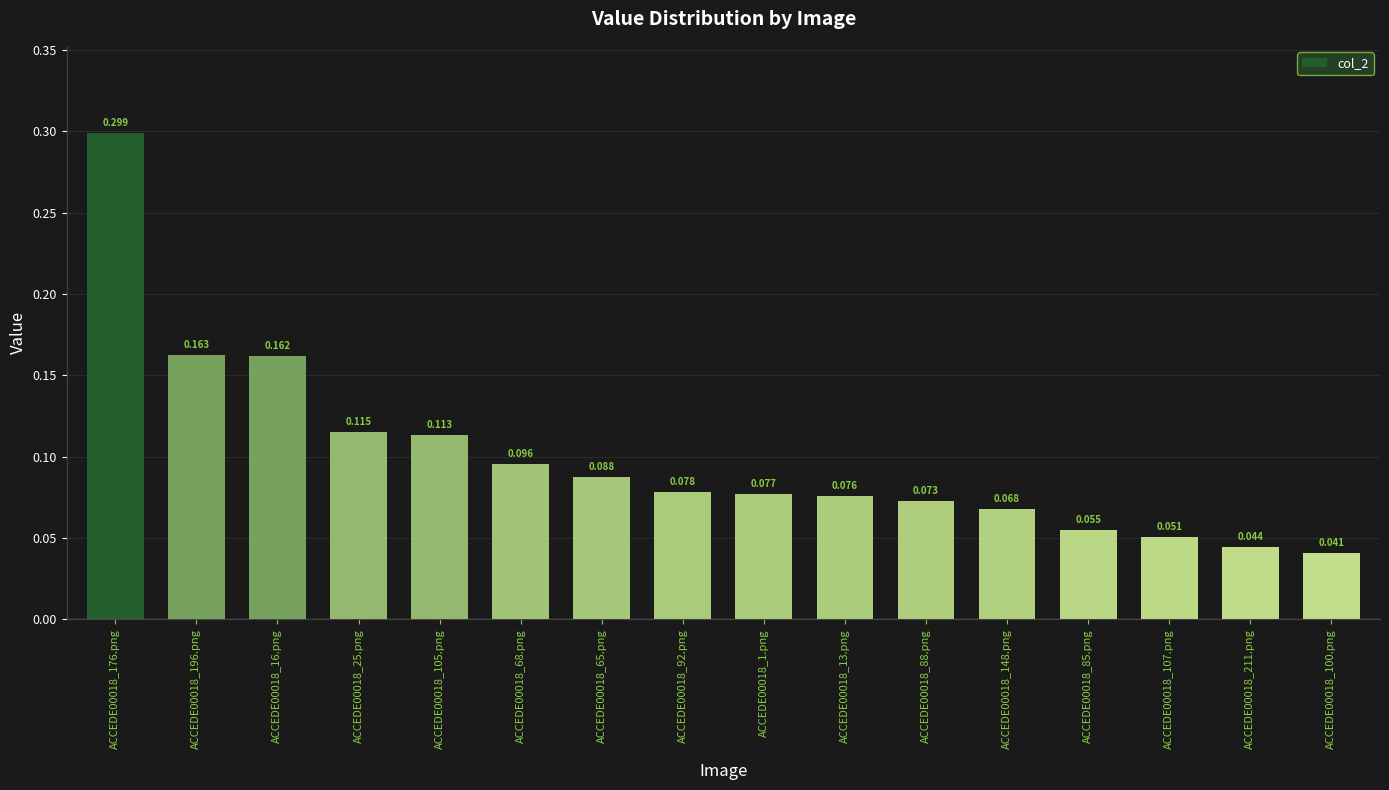

Is it true that the value at ACCEDE00018_92.png is 0.1?

True